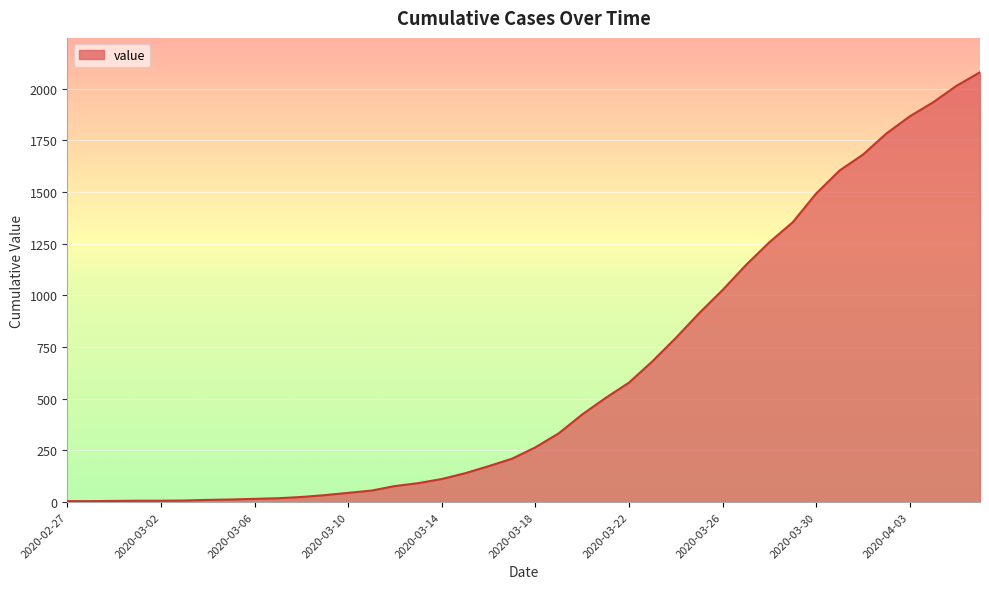

What is the maximum value shown in the chart?

2079